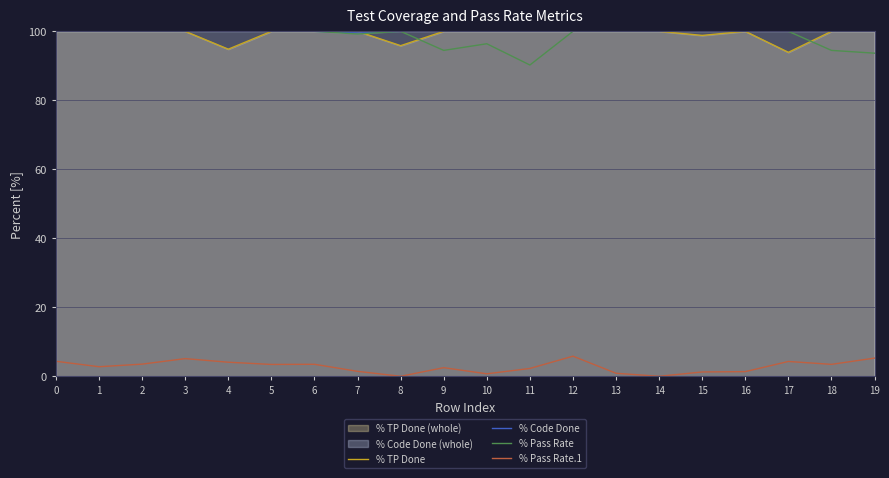

What is the greatest value displayed?

100.0